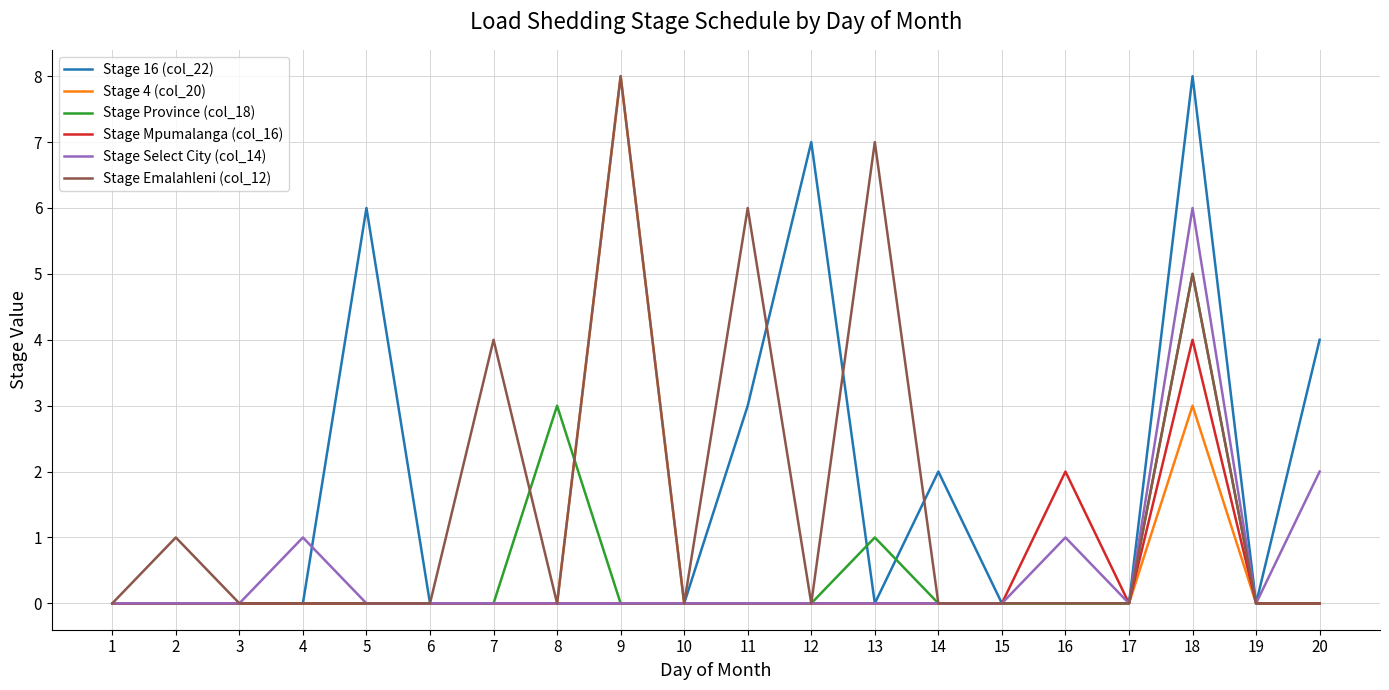

Which category has the highest value in the Stage Select City (col_14) series?

18